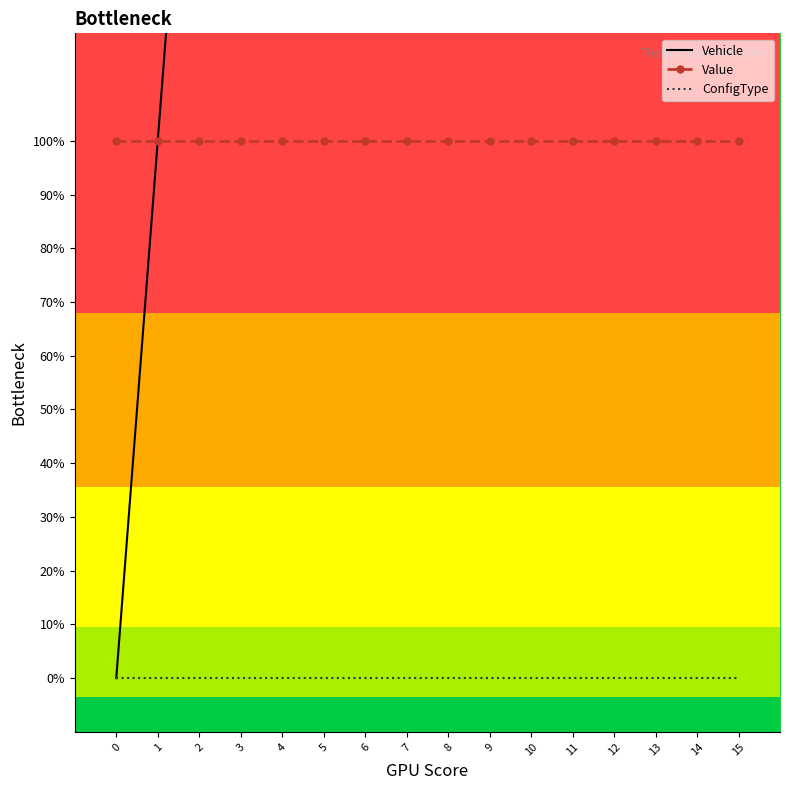

True or false: Value and ConfigType cross at least once.

False